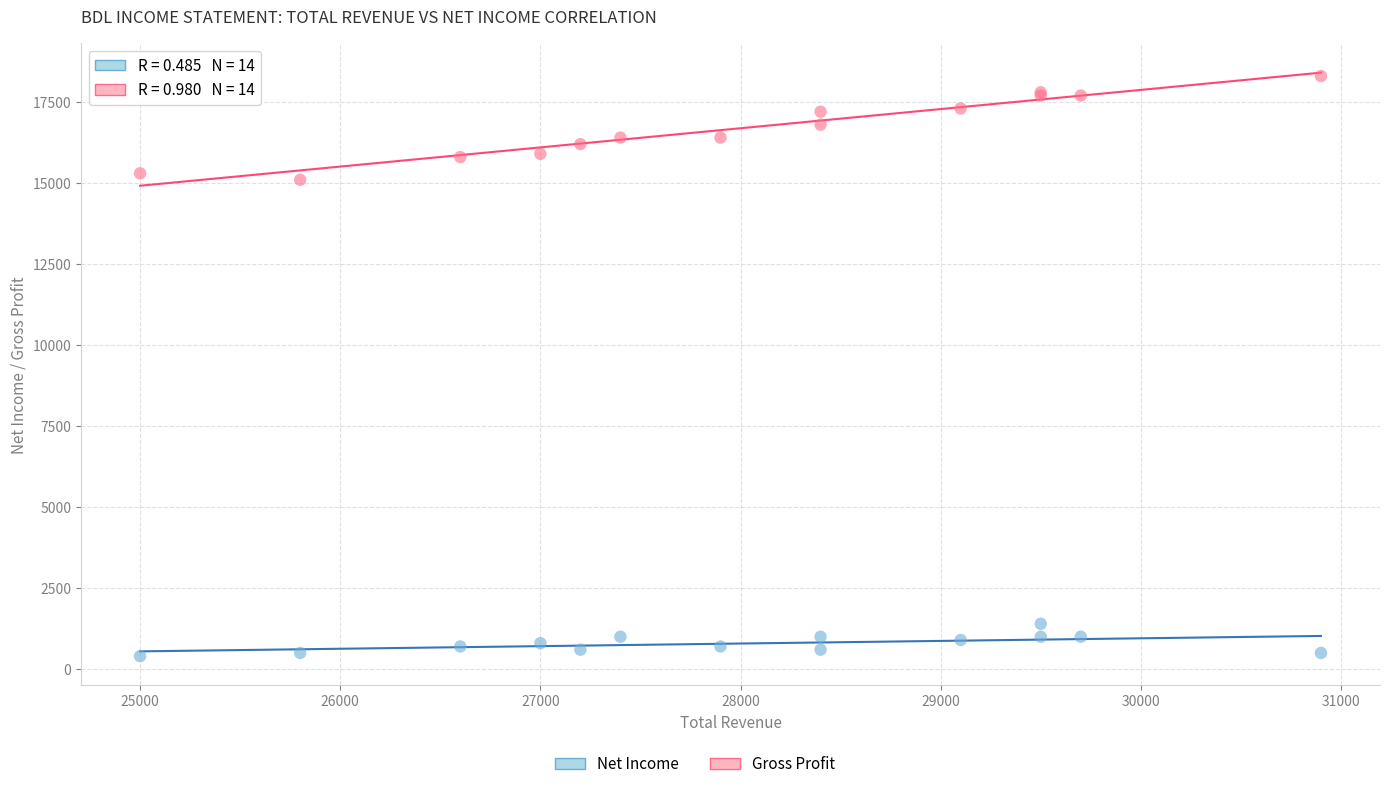

Across all series, what Y value is closest to 9350?

15100